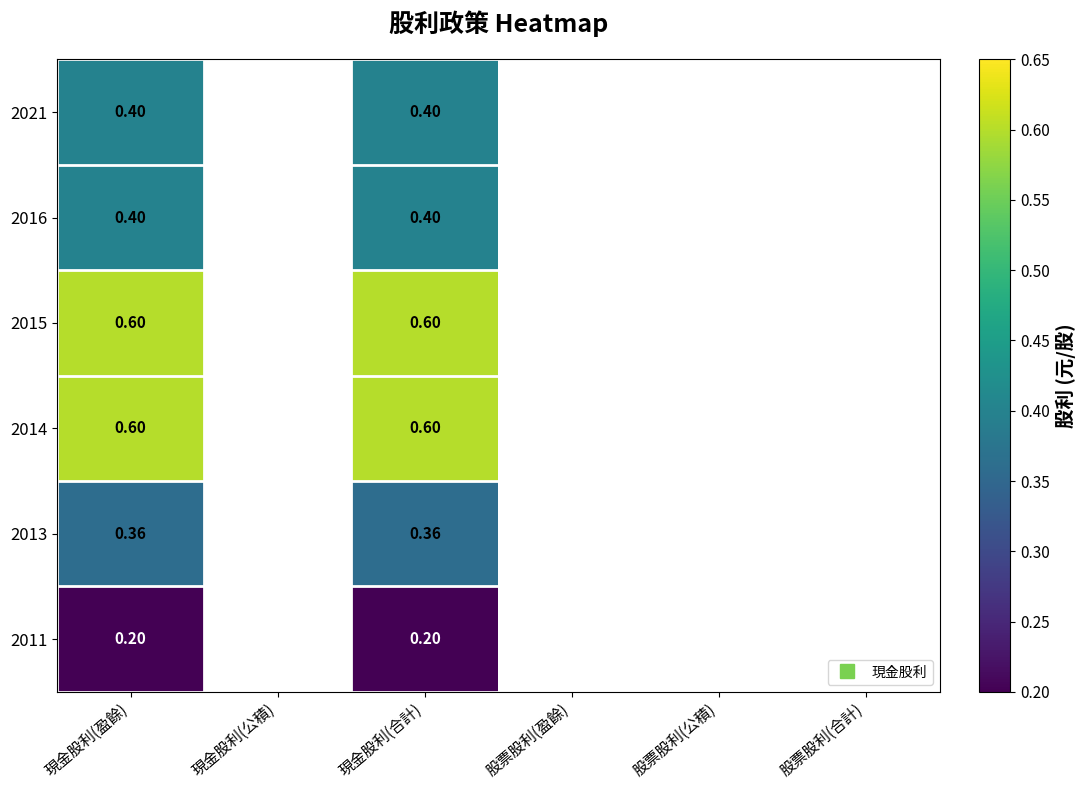

At which category is the sum across all series the highest?

現金股利(盈餘)